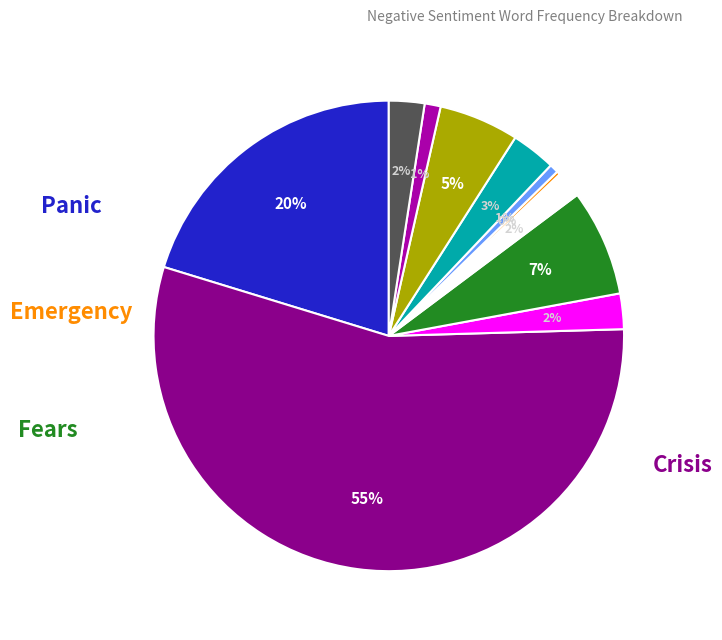

To the nearest percent, what is the average slice percentage?

9%